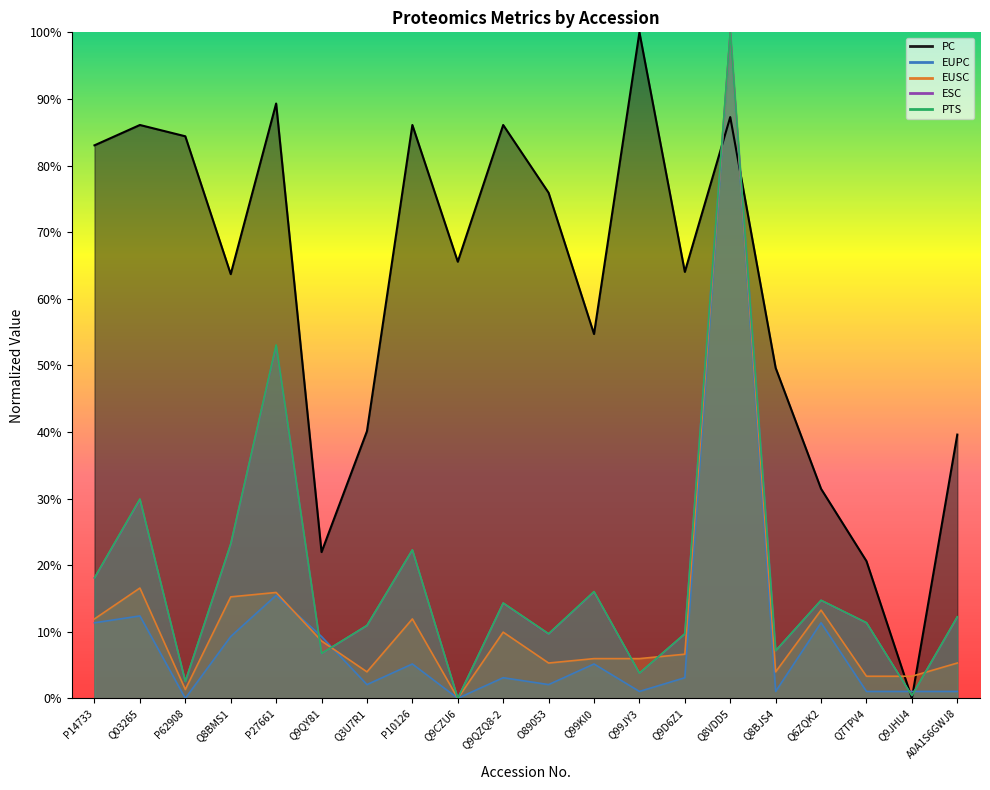

How many times do EUSC and PTS cross each other?

6